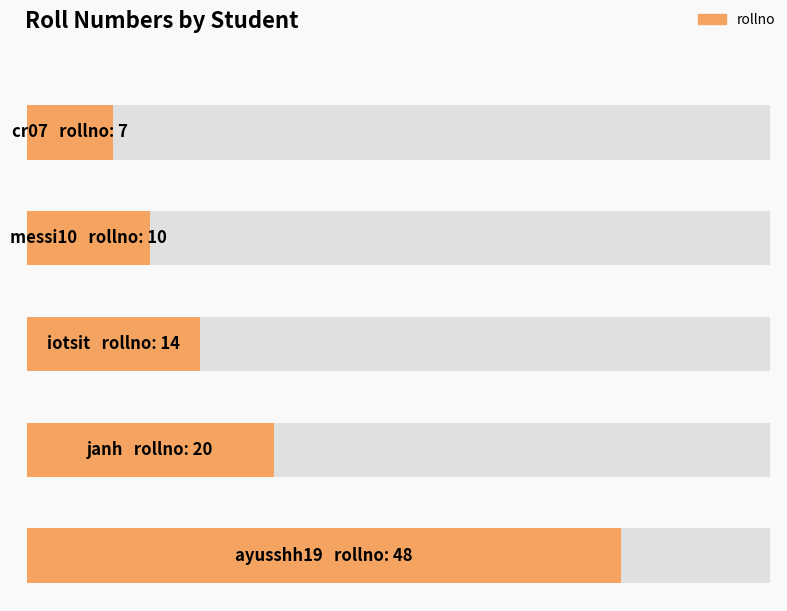

What is the minimum value shown in the chart?

7